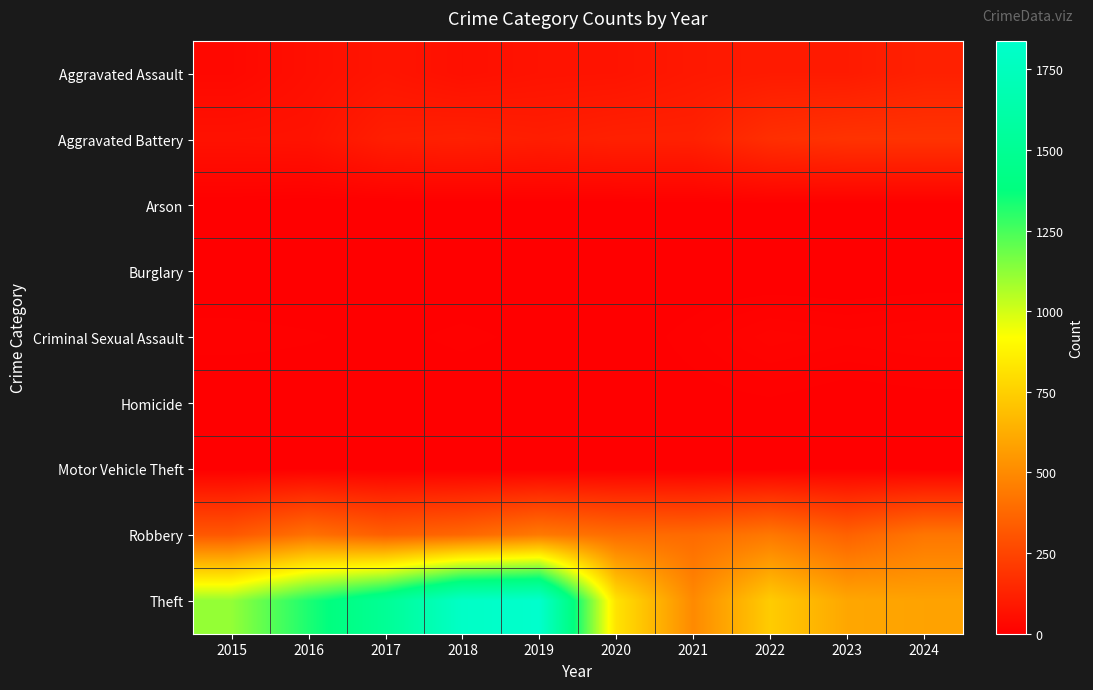

At 2022, list the series in order from largest to smallest.

Theft, Robbery, Aggravated Battery, Aggravated Assault, Criminal Sexual Assault, Homicide, Arson, Motor Vehicle Theft, Burglary